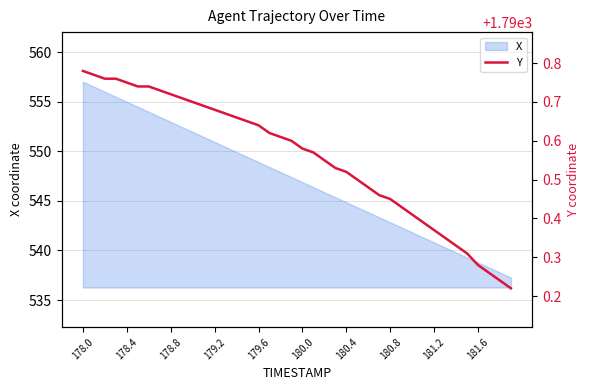

Reading left to right, list all the values displayed in this chart.

1790.8	1790.8	1790.8	1790.8	1790.8	1790.7	1790.7	1790.7	1790.7	1790.7	1790.7	1790.7	1790.7	1790.7	1790.7	1790.7	1790.6	1790.6	1790.6	1790.6	1790.6	1790.6	1790.5	1790.5	1790.5	1790.5	1790.5	1790.5	1790.5	1790.4	1790.4	1790.4	1790.4	1790.3	1790.3	1790.3	1790.3	1790.3	1790.2	1790.2